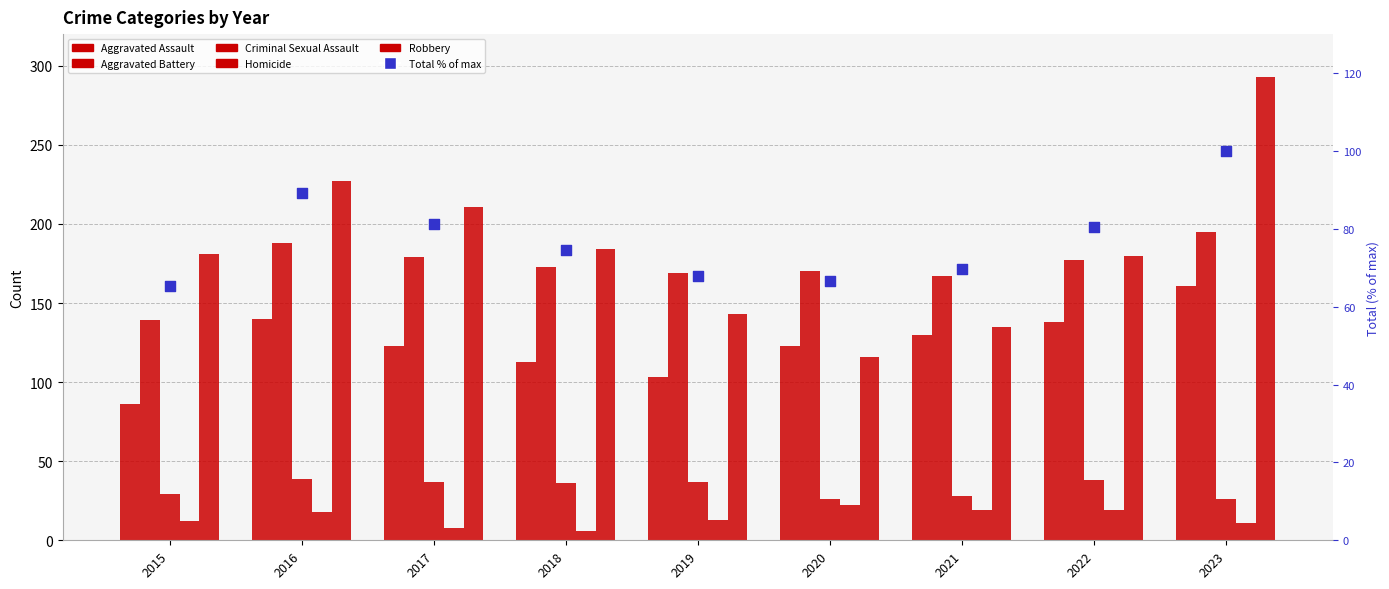

Is the value of Homicide at 2023 greater than the value of Total % of max at 2016?

No